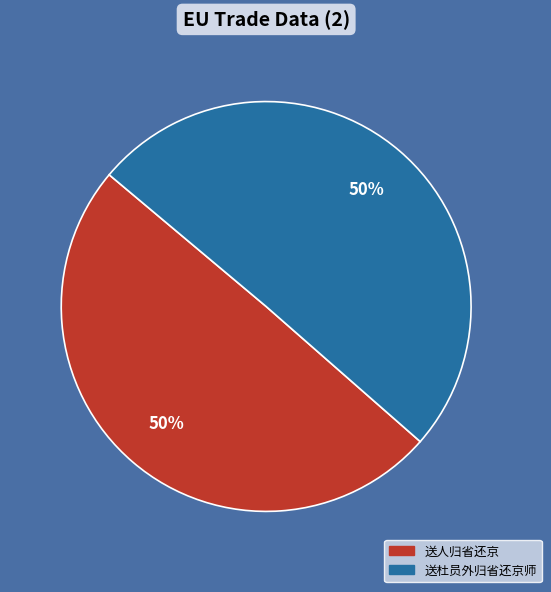

The 送杜员外归省还京师 slice represents 50% of the pie. True or false?

True